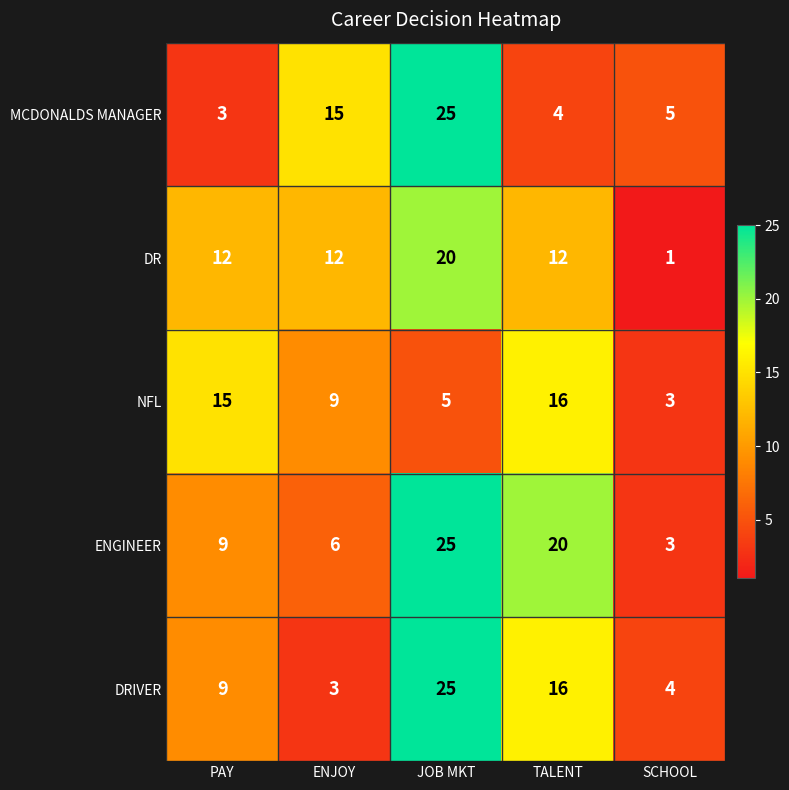

Which series has the largest total across all categories?

ENGINEER